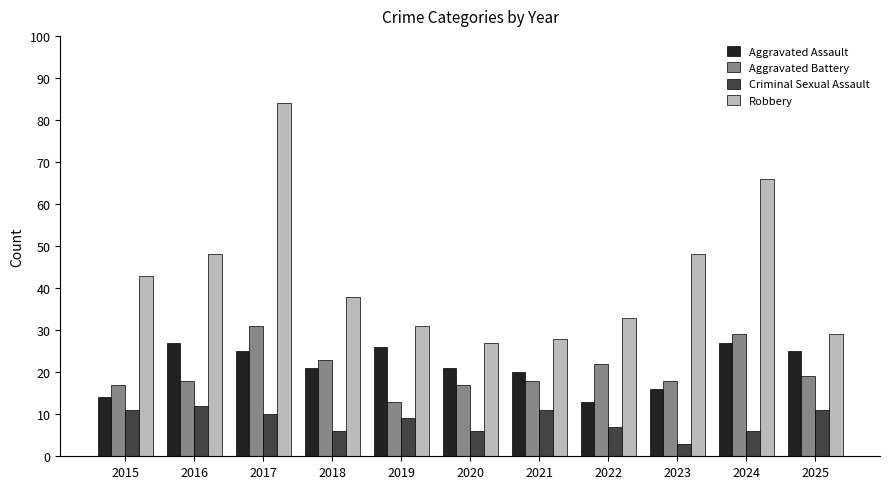

What is the difference between the maximum and second lowest values in the Criminal Sexual Assault series?

6